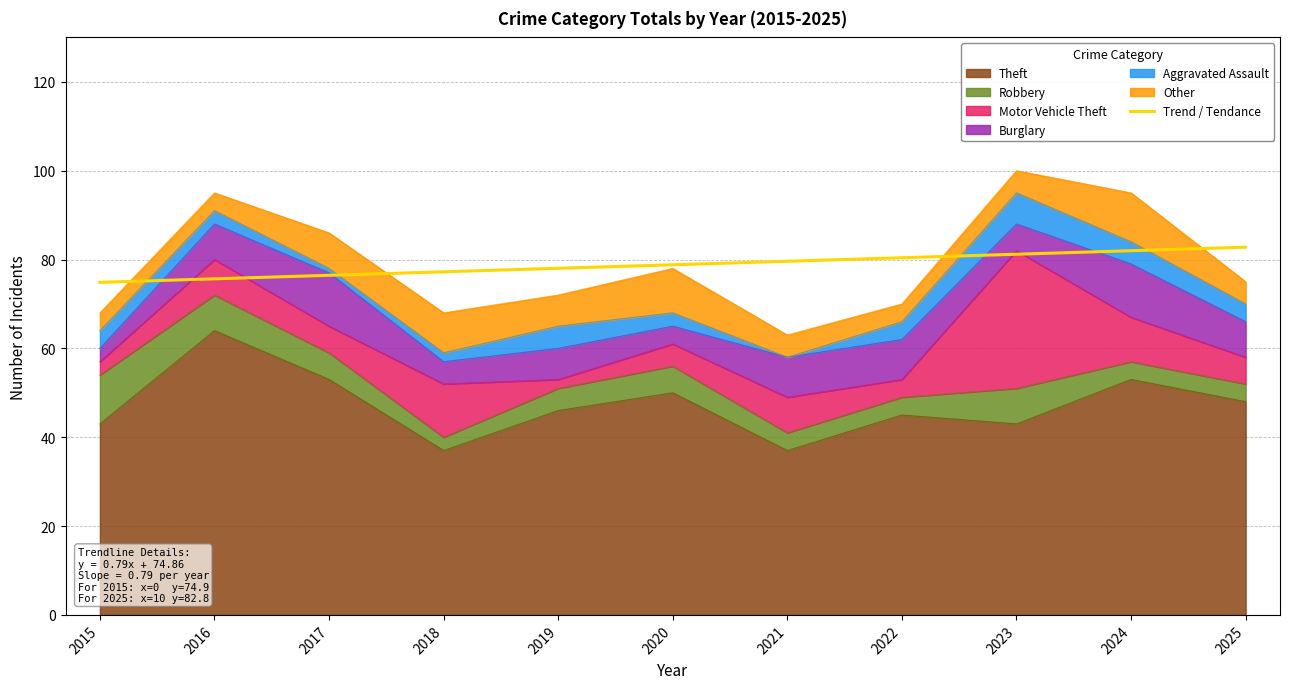

At which category does Aggravated Assault reach its first local valley?

2017